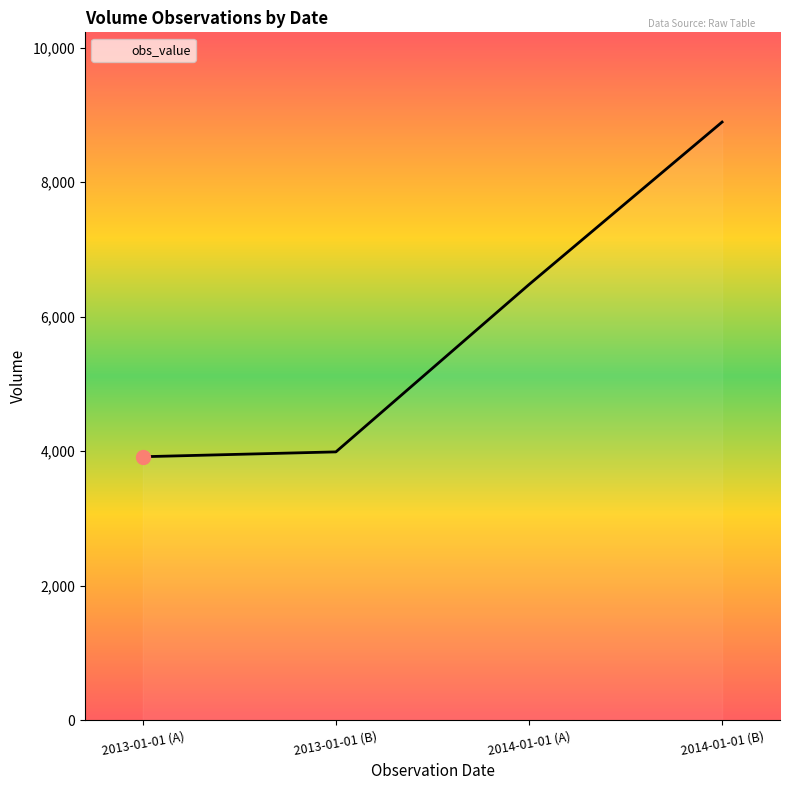

What is the average value?

5821